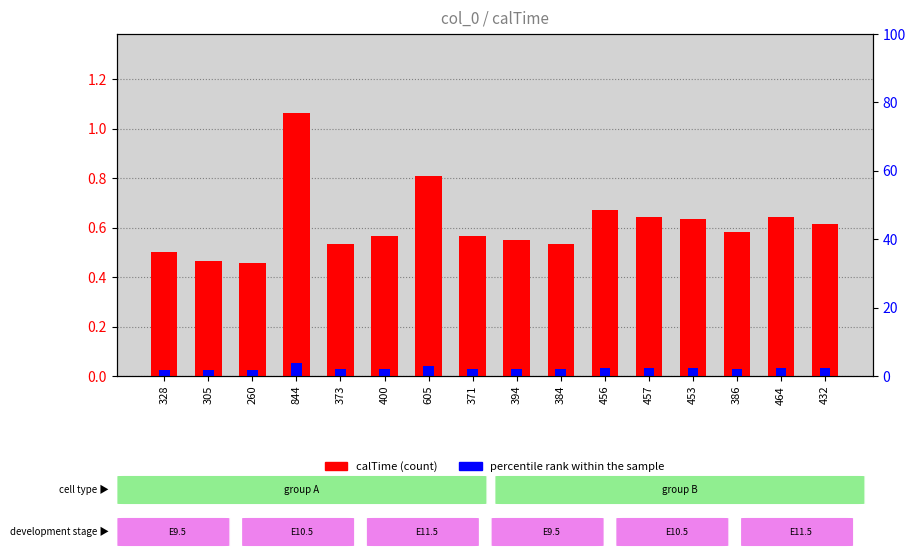

What are all the series names shown in the legend?

calTime, percentile rank within the sample